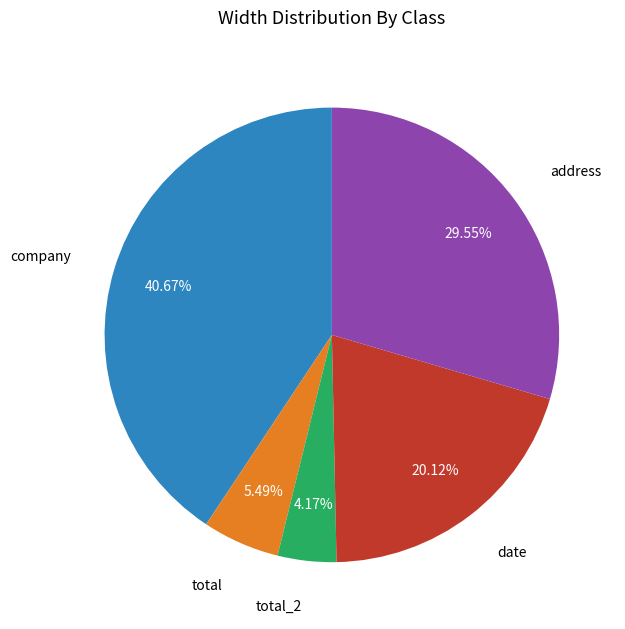

Is there a majority slice in this chart?

No